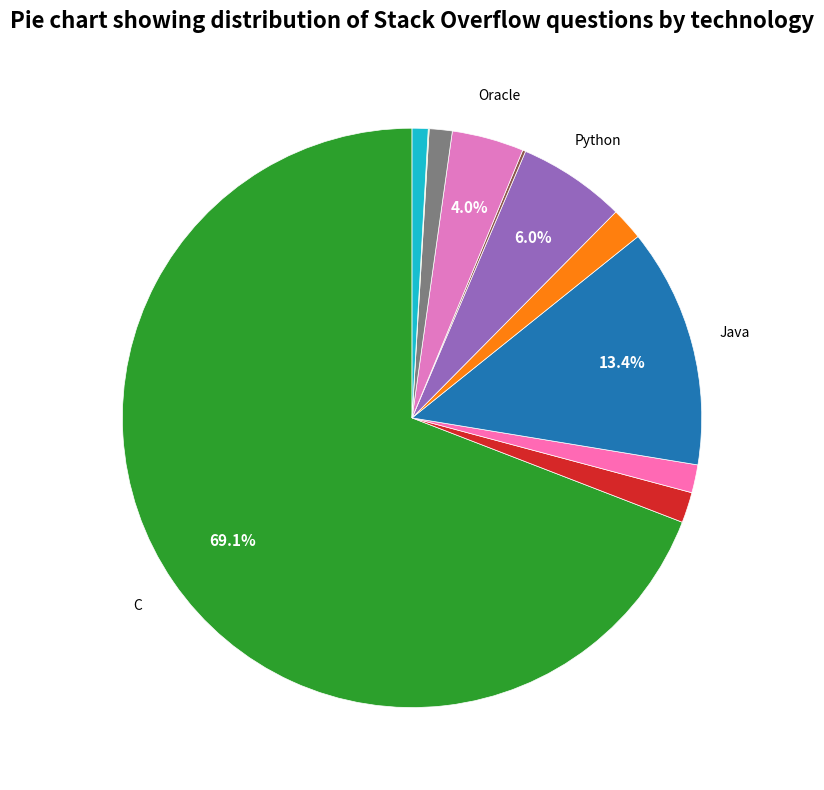

Rank the categories by value from highest to lowest.

C, Java, Python, Oracle, JavaScript, C#, C++, SQL Server, MongoDB, Scala, PostgreSQL